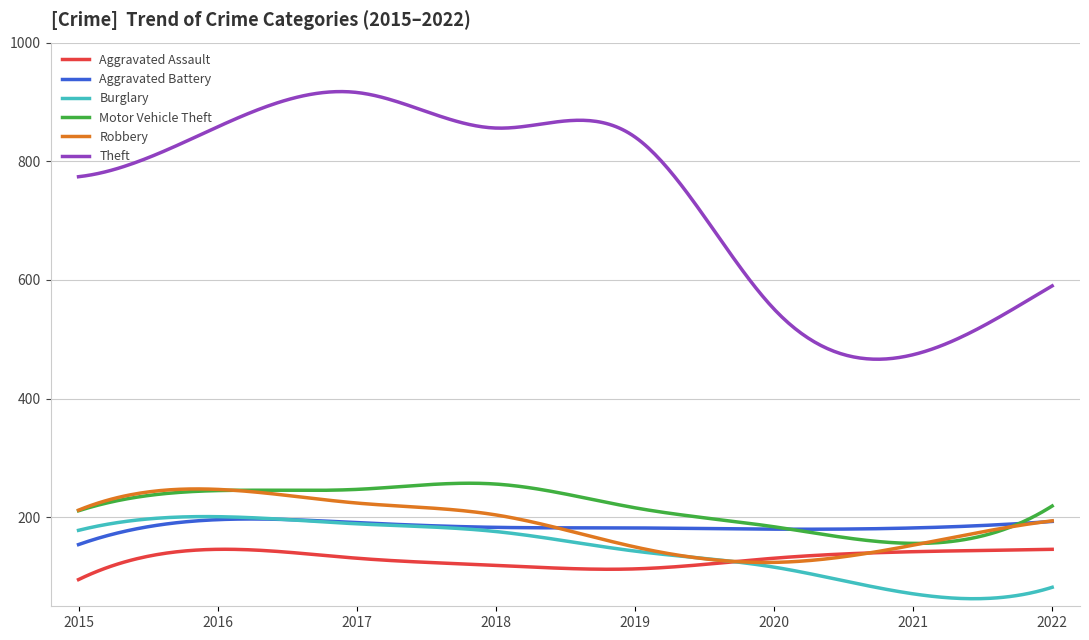

Which series has the widest spread of values?

Theft